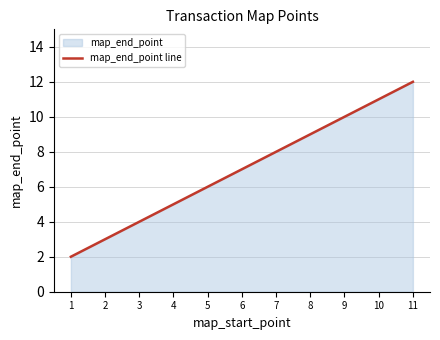

What is the average value?

7.0